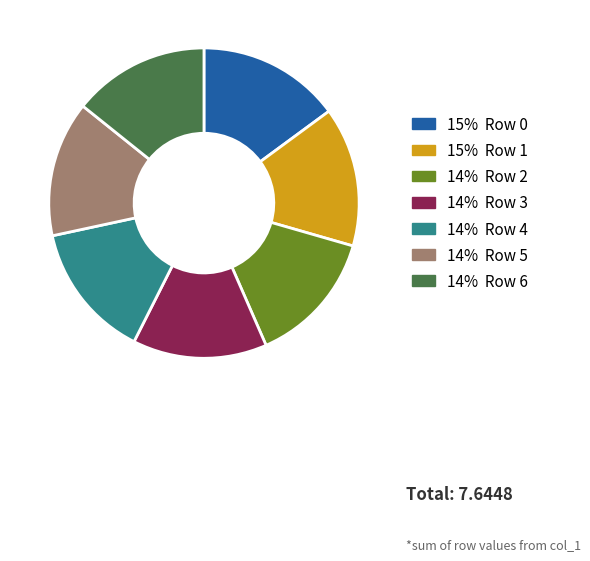

Is there any slice that represents more than half of the pie?

No